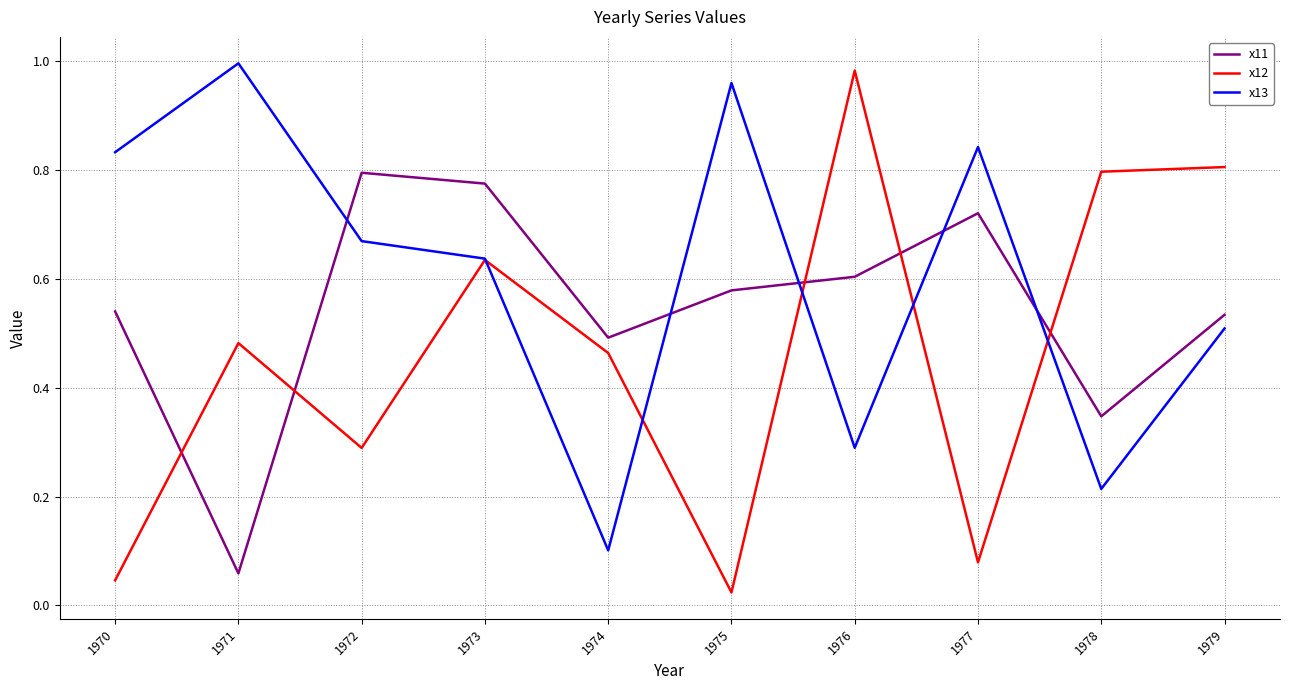

At which category is the sum across all series the highest?

1973